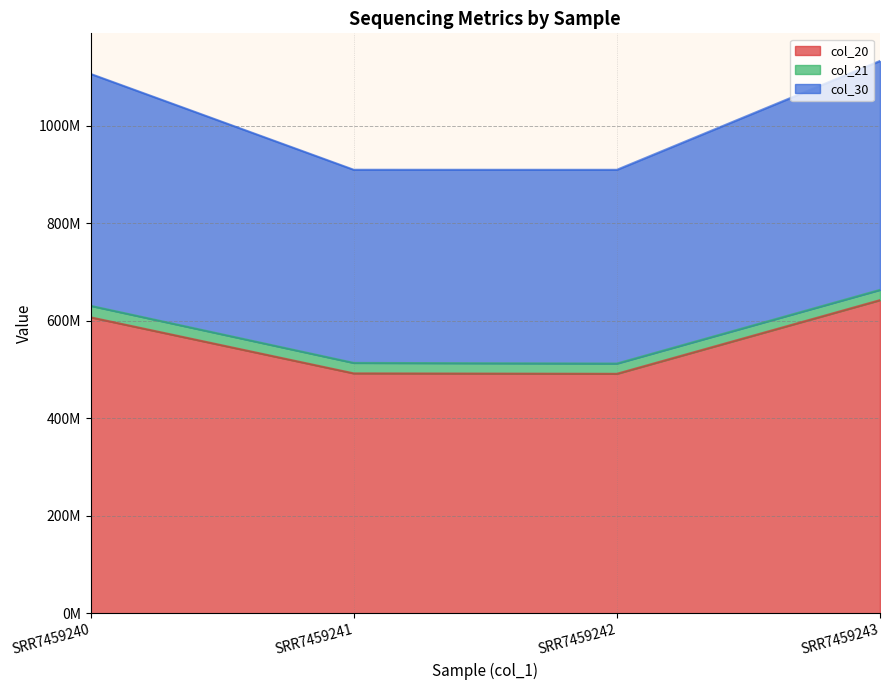

The col_30 series shows 493685243 at SRR7459240. True or false?

False